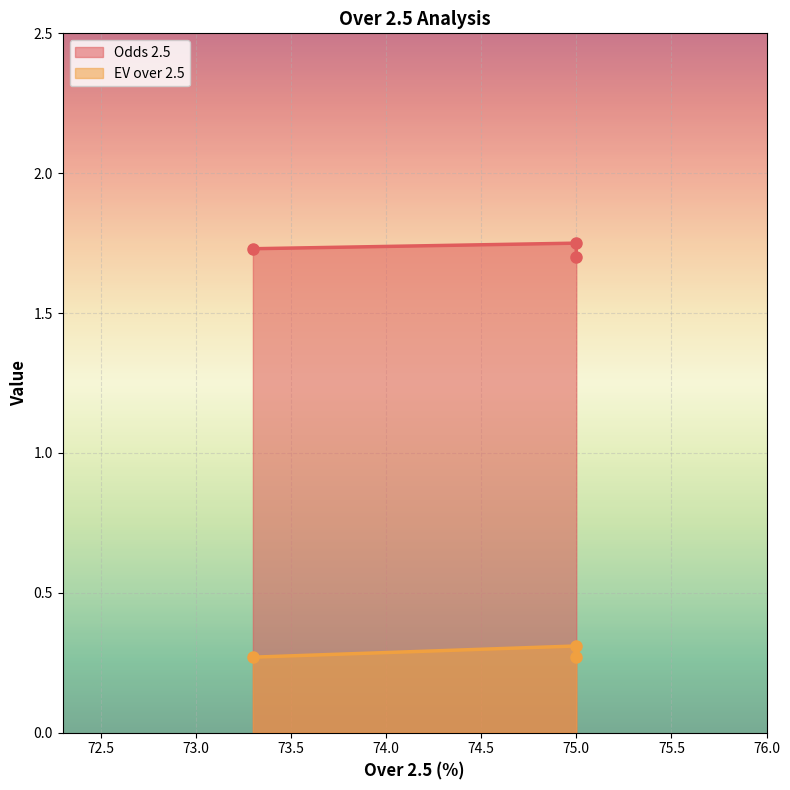

What is the lowest value of the Odds 2.5 series?

1.7